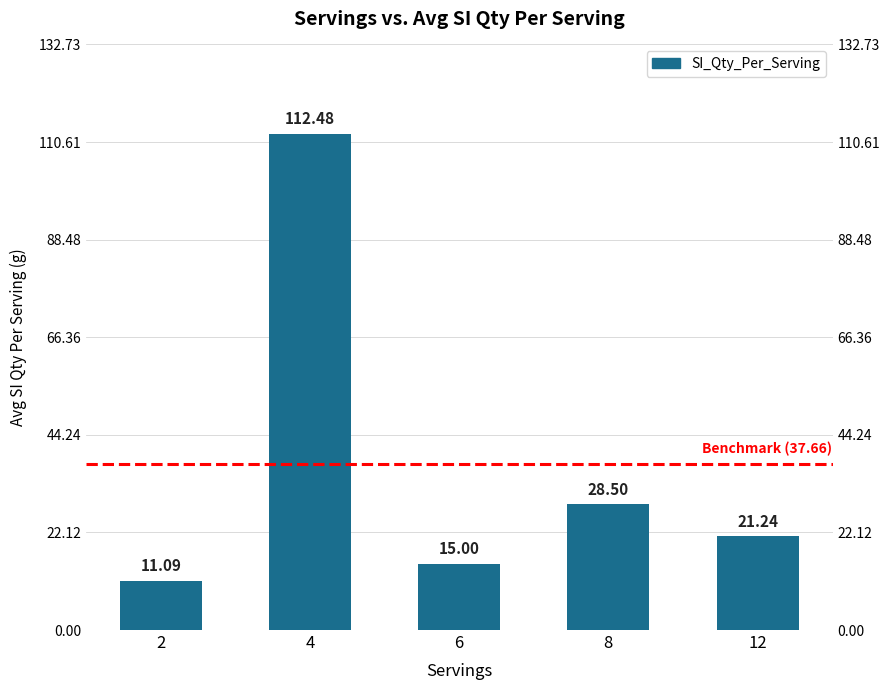

Rank the categories by value from highest to lowest.

4, 8, 12, 6, 2